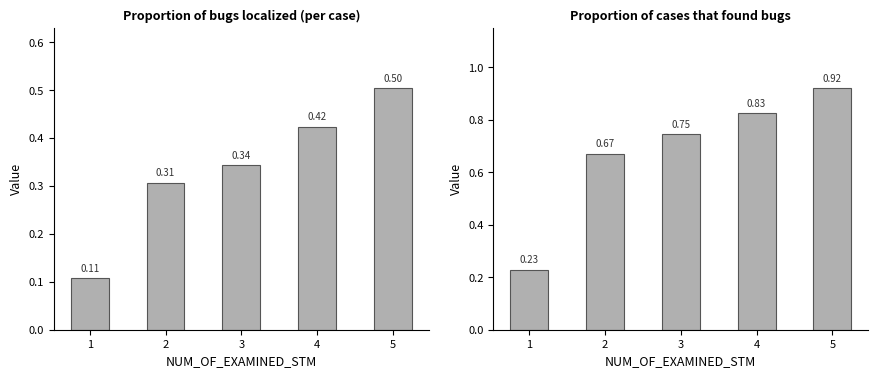

Which series has the largest range (max minus min)?

Proportion of cases that found bugs